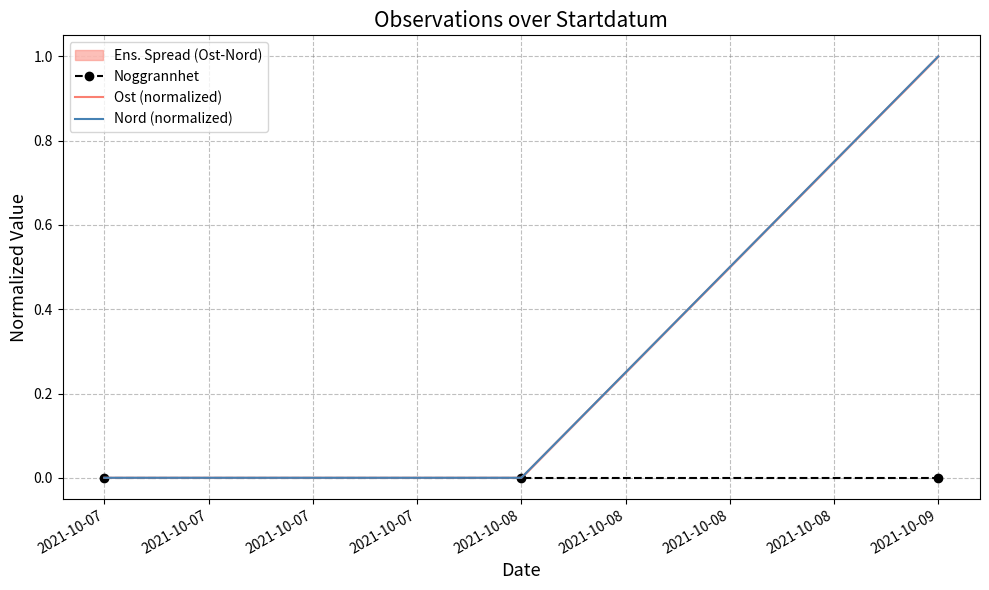

True or false: Noggrannhet has a value of 0 at 2021-10-07.

True